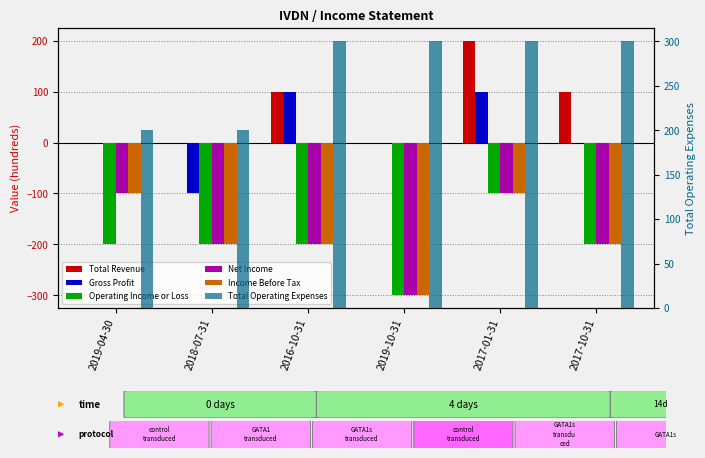

At which label does Total Operating Expenses reach its minimum?

2019-04-30